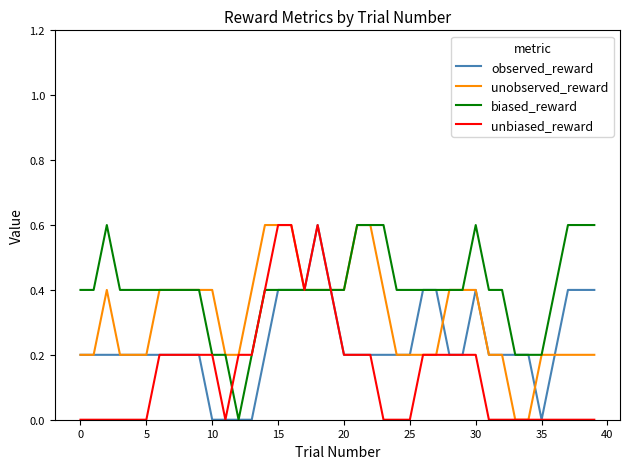

What is the maximum value for observed_reward?

0.6